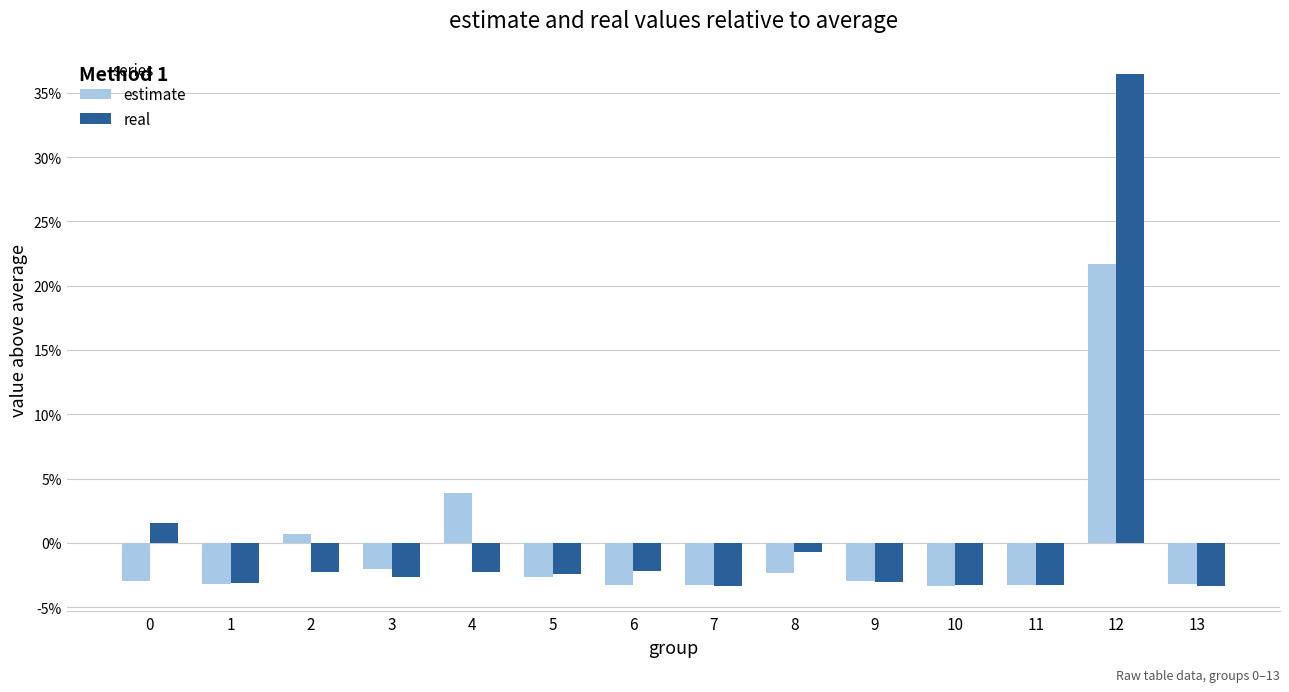

What are all the series names shown in the legend?

estimate, real